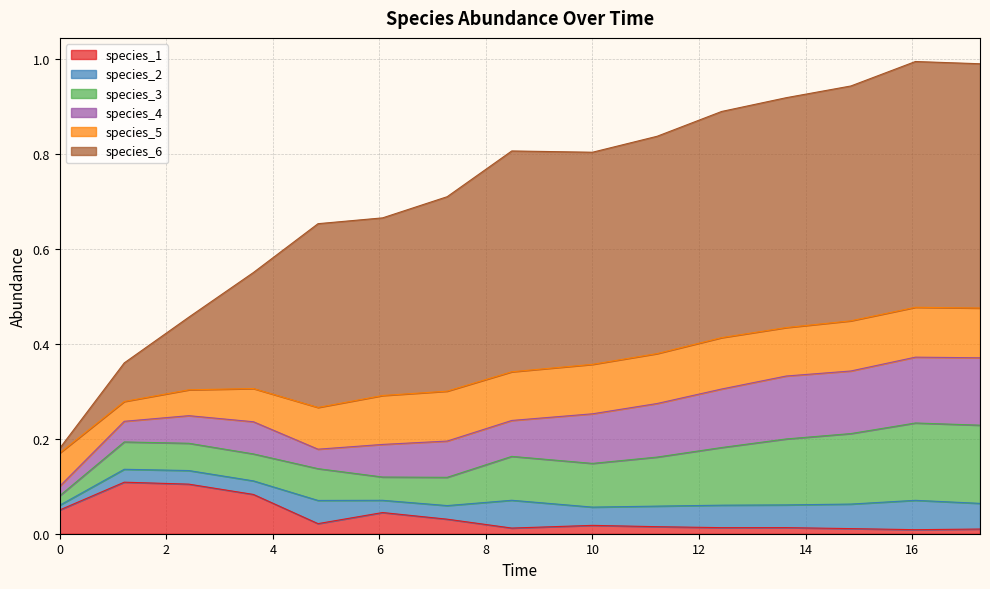

What is the average value of the species_6 series?

0.4